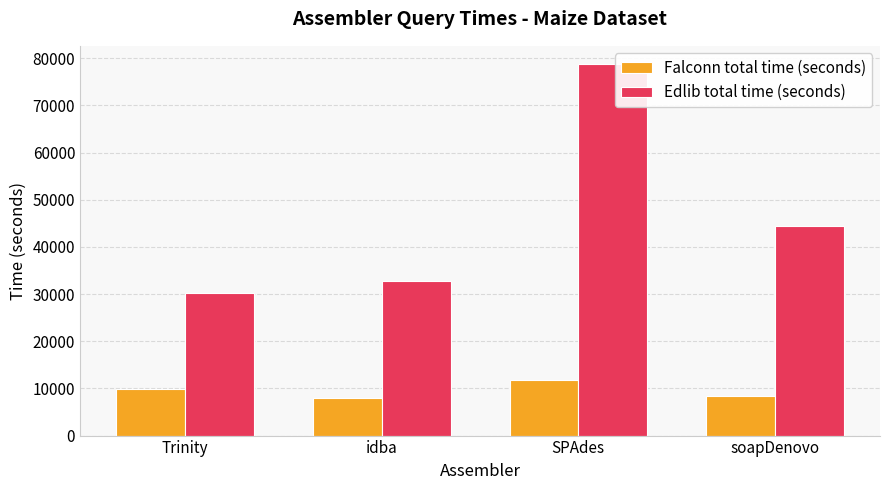

Is it true that Falconn total time (seconds) equals 7947 at idba?

True